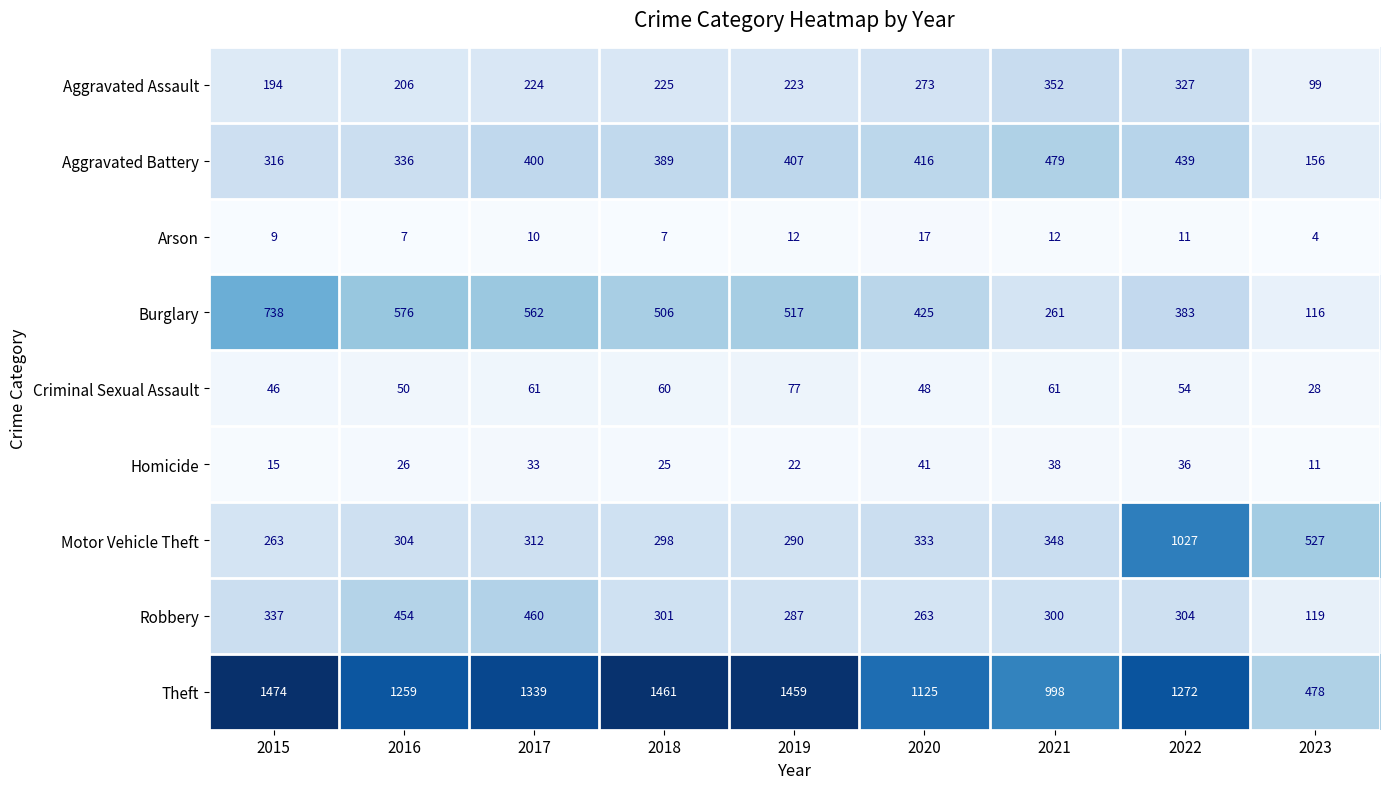

The Burglary series shows 738 at 2015. True or false?

True